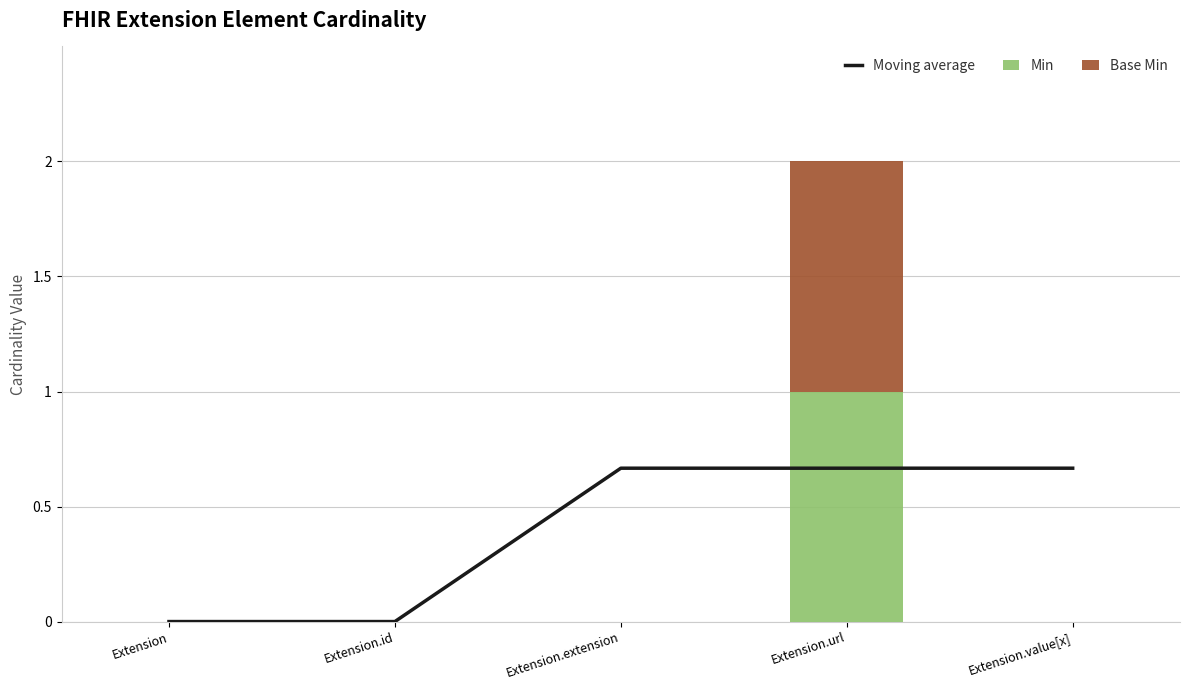

Is the value of Min at Extension.extension greater than the value of Moving average at Extension.value[x]?

No